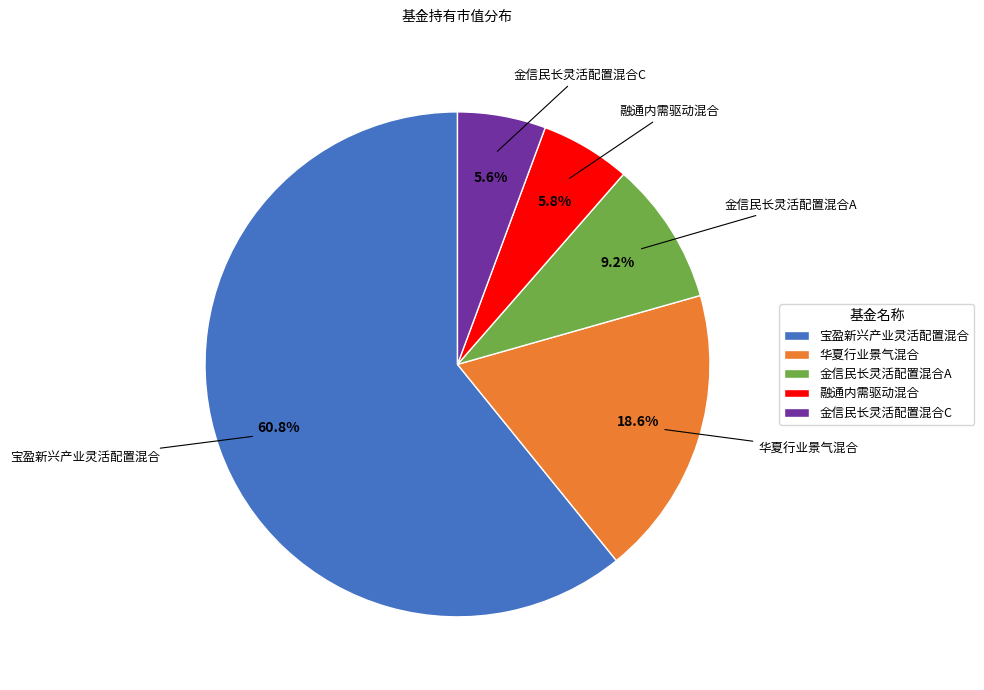

Which slice is the largest?

宝盈新兴产业灵活配置混合